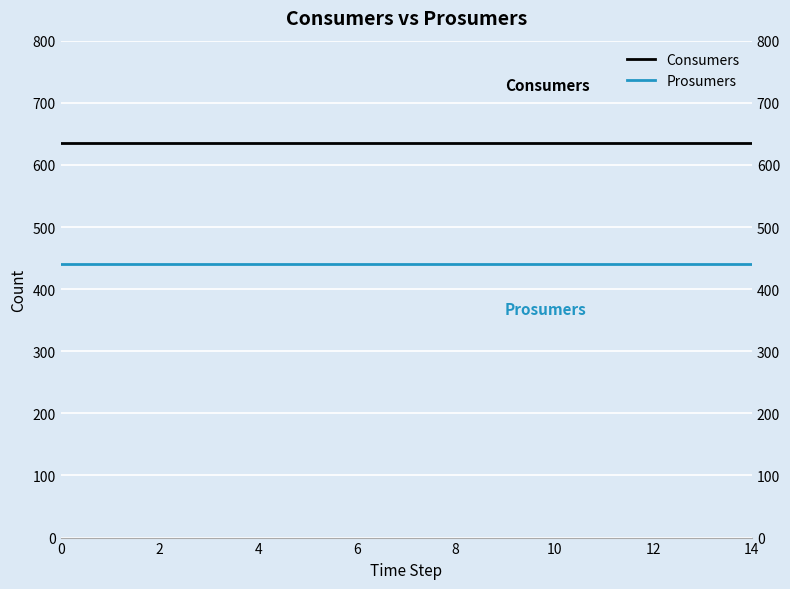

True or false: Consumers and Prosumers cross at least once.

False